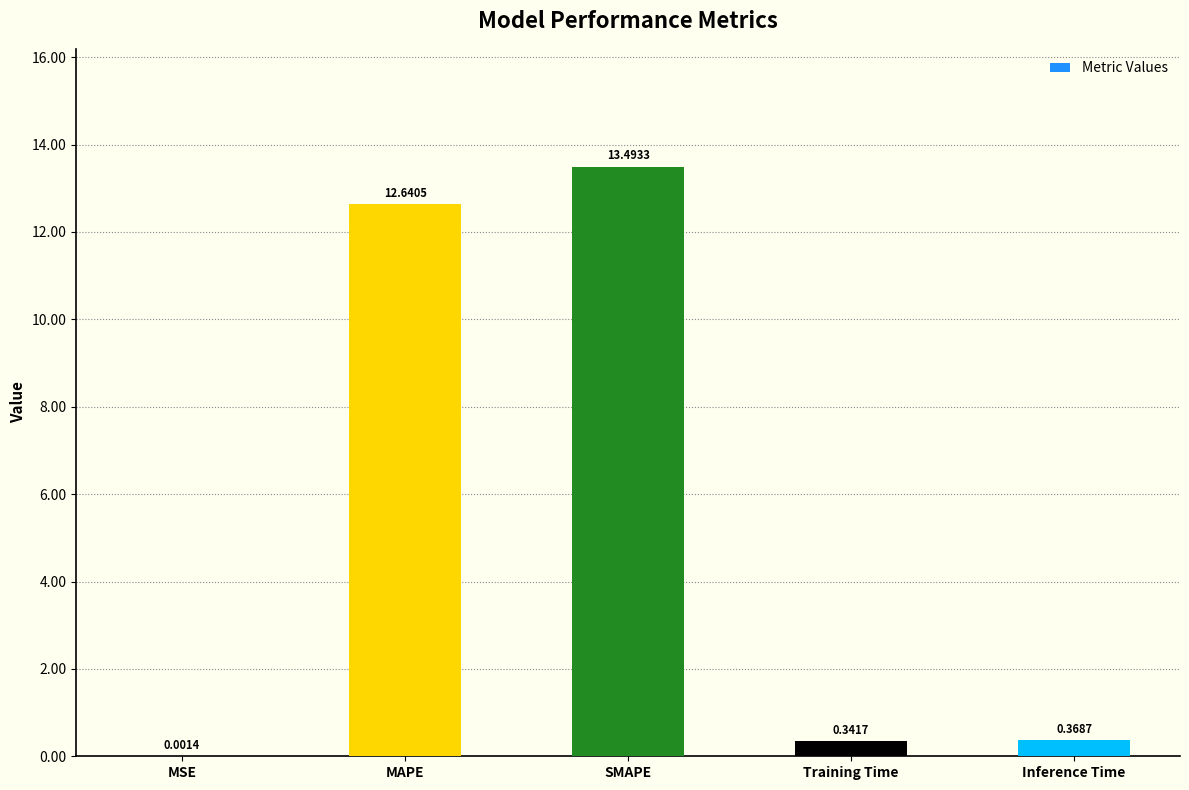

What is the sum of all values?

26.8